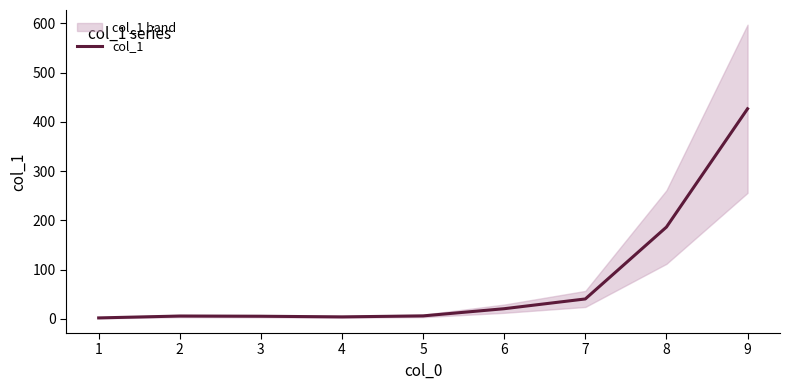

Rank the categories by value from highest to lowest.

9, 8, 7, 6, 5, 2, 3, 4, 1